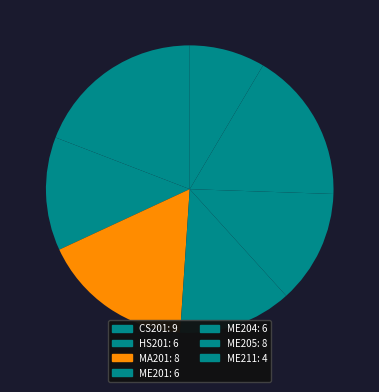

How many segments does this pie chart have?

7